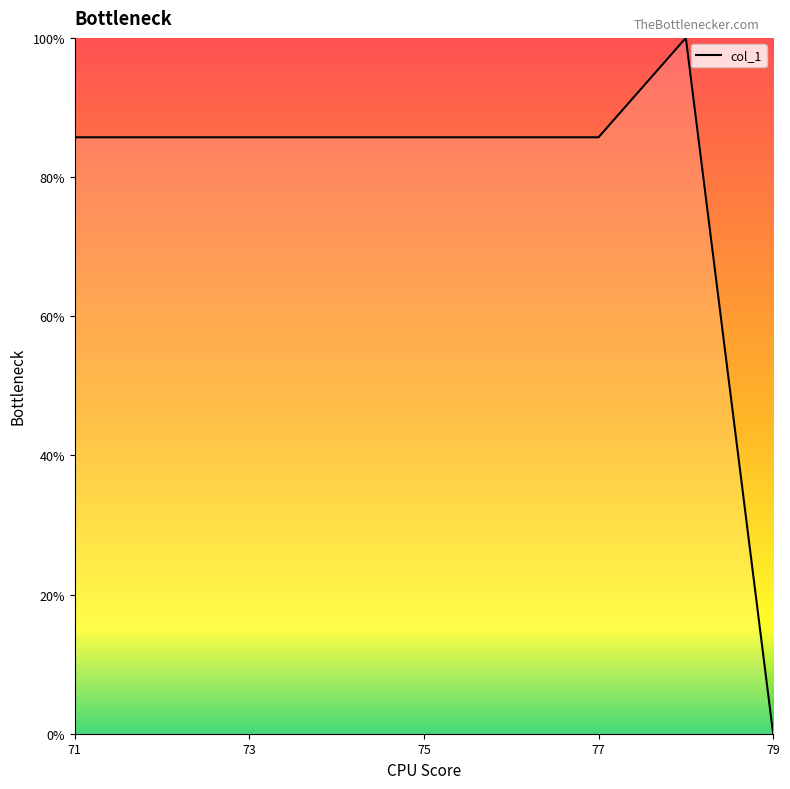

What is the difference between the maximum and minimum values?

100.0